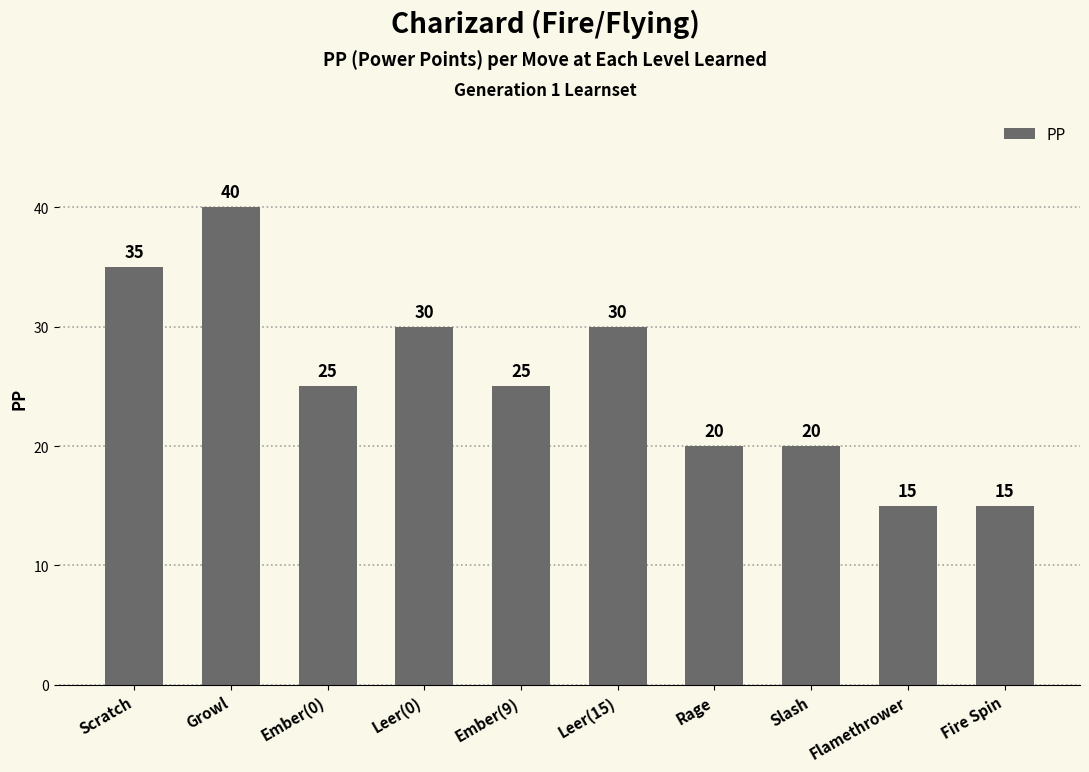

At which label does the data first exceed 25?

Scratch